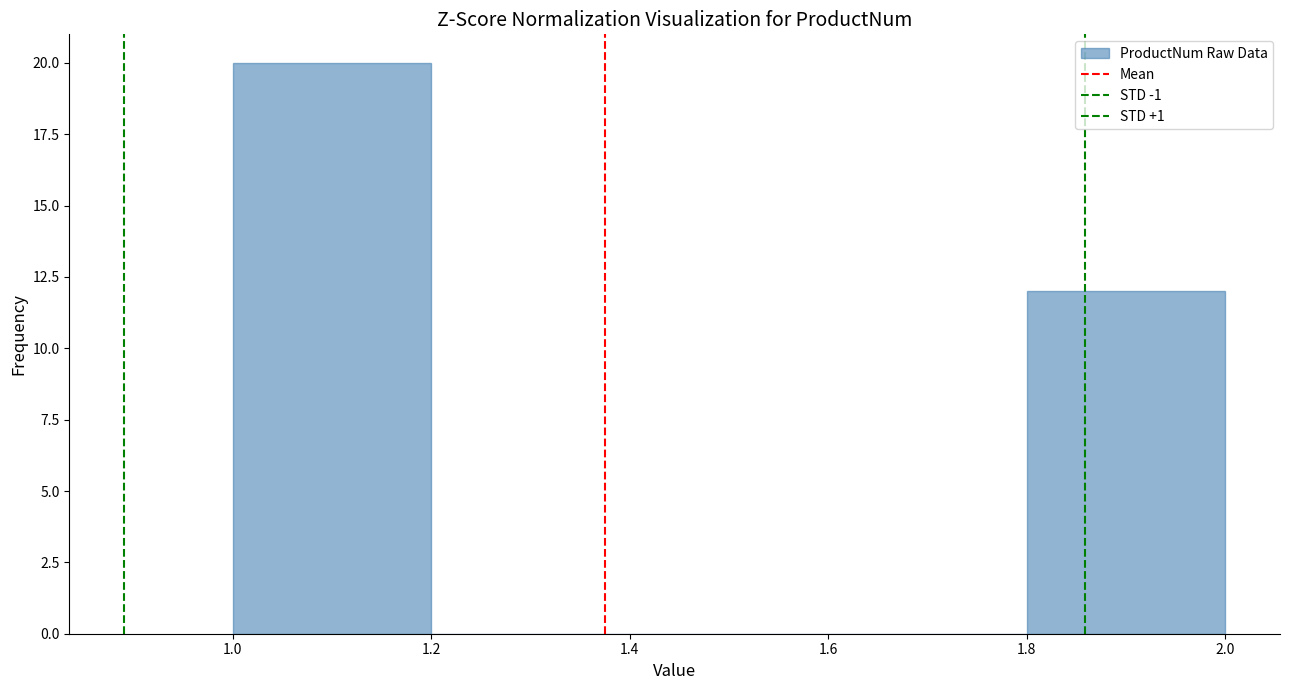

Over which range of the x-axis is the bar tallest?

1.0 to 1.2